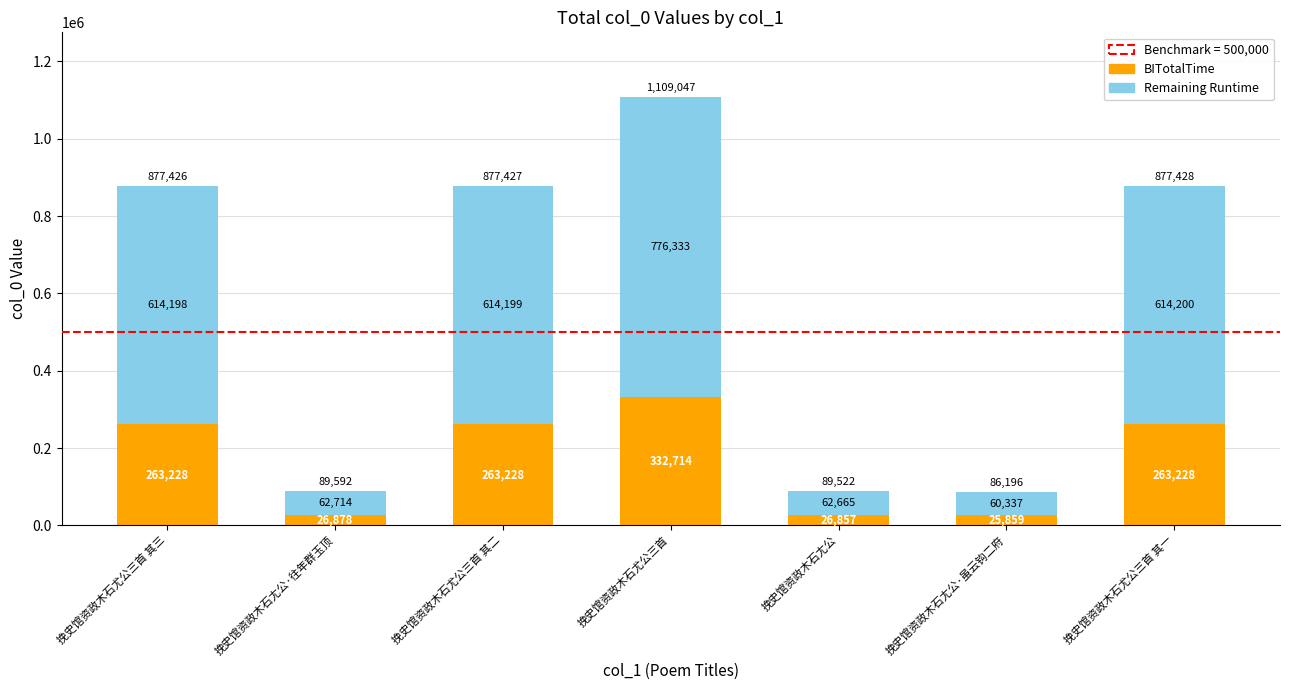

True or false: BITotalTime has a value of 26856.6 at 挽史馆资政木石尢公.

True